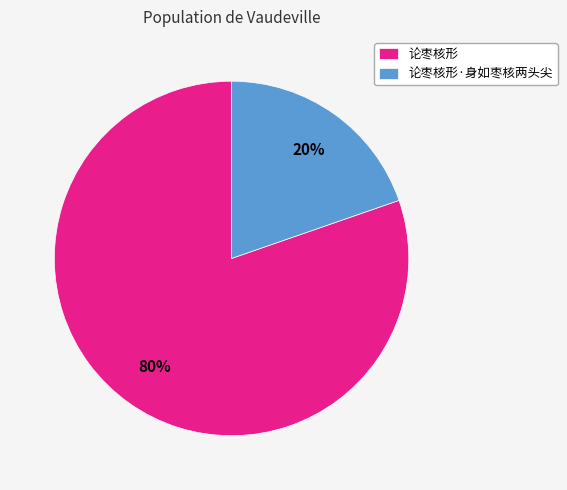

The 论枣核形·身如枣核两头尖 slice represents 20% of the pie. True or false?

True